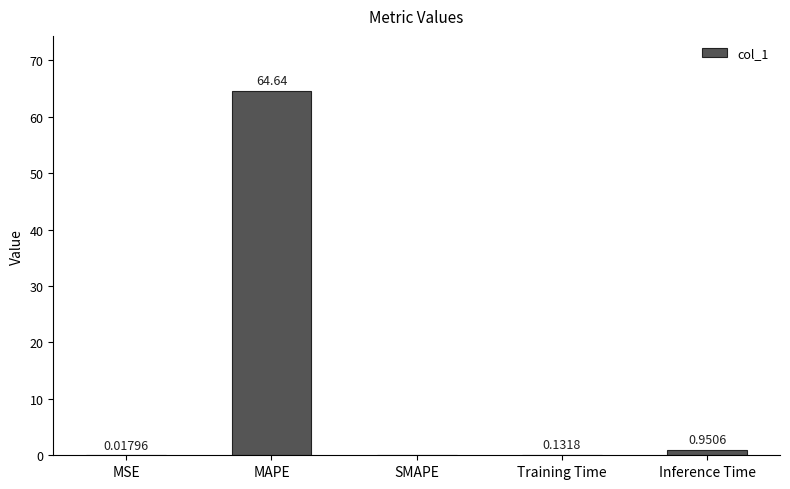

Between MSE and Training Time, which is larger?

Training Time